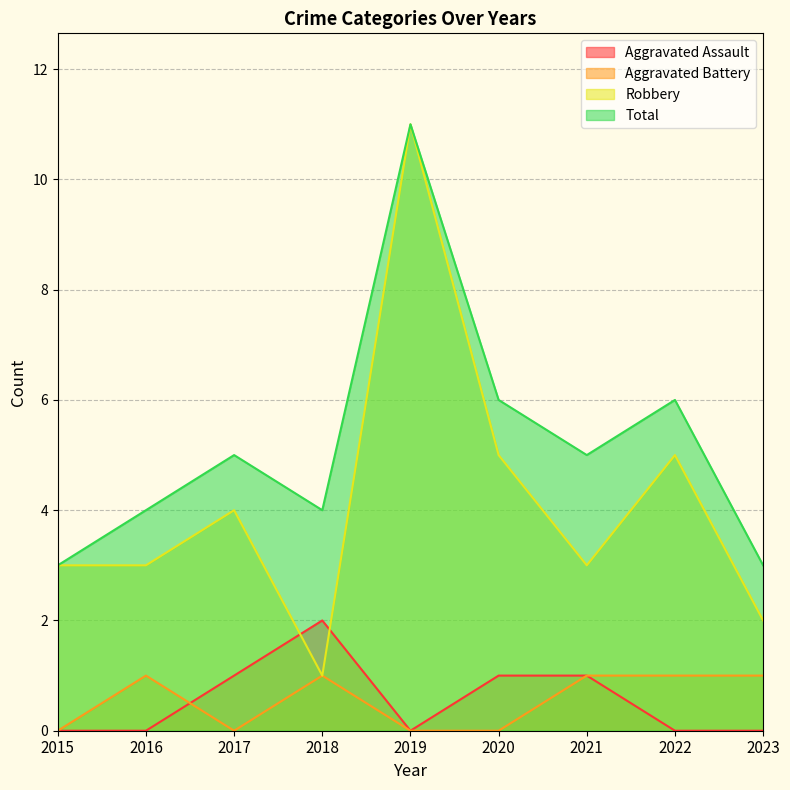

Is the value of Aggravated Assault at 2021 greater than the value of Robbery at 2020?

No